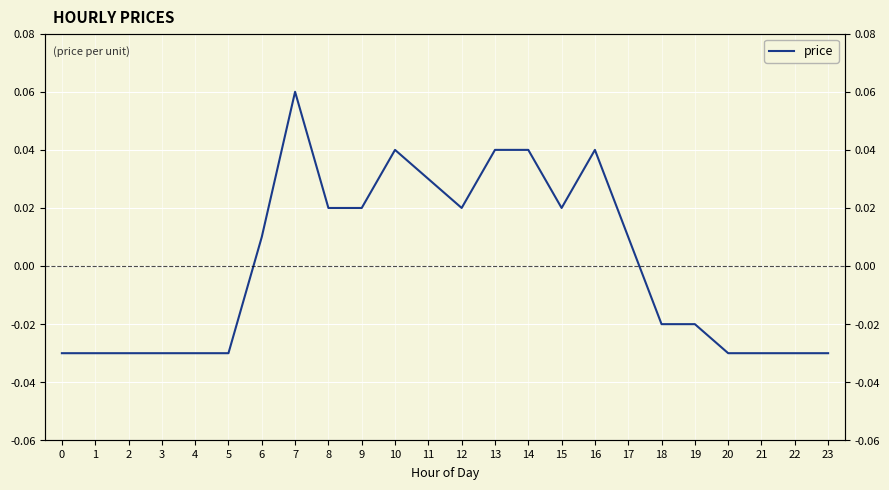

How many values are below 0?

12